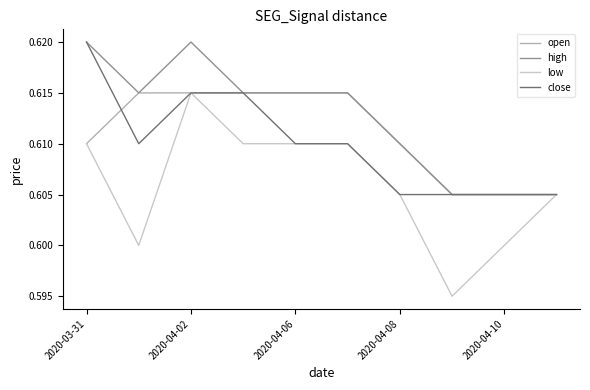

What are all the series names shown in the legend?

open, high, low, close